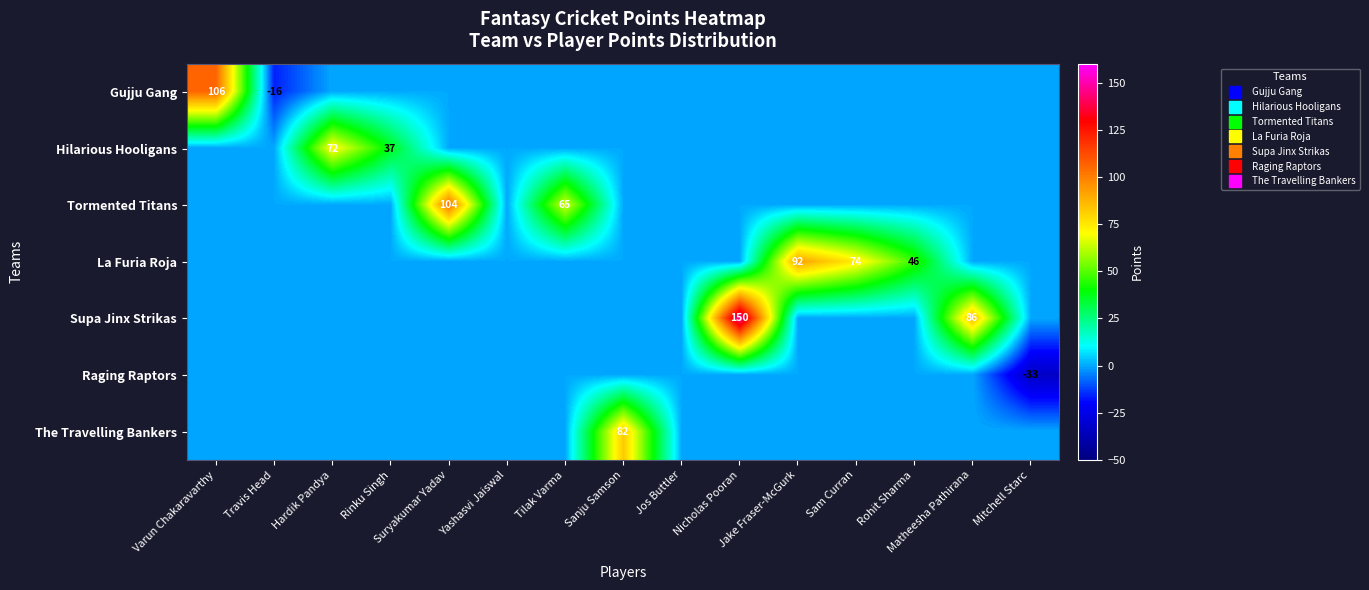

How many distinct data groups are displayed?

7